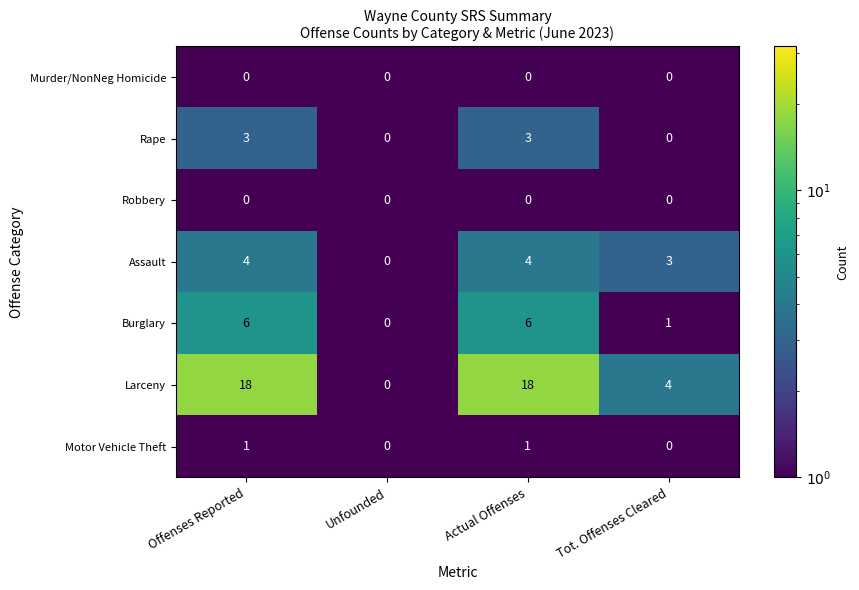

What is the average value of the Burglary series?

3